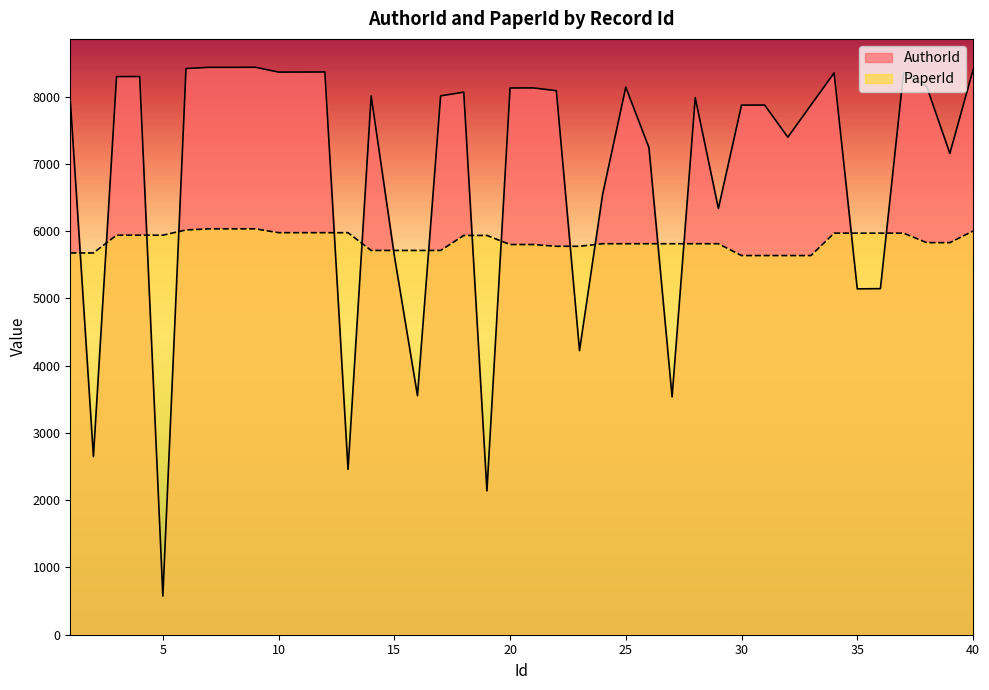

Is it true that AuthorId equals 1803 at 34?

False